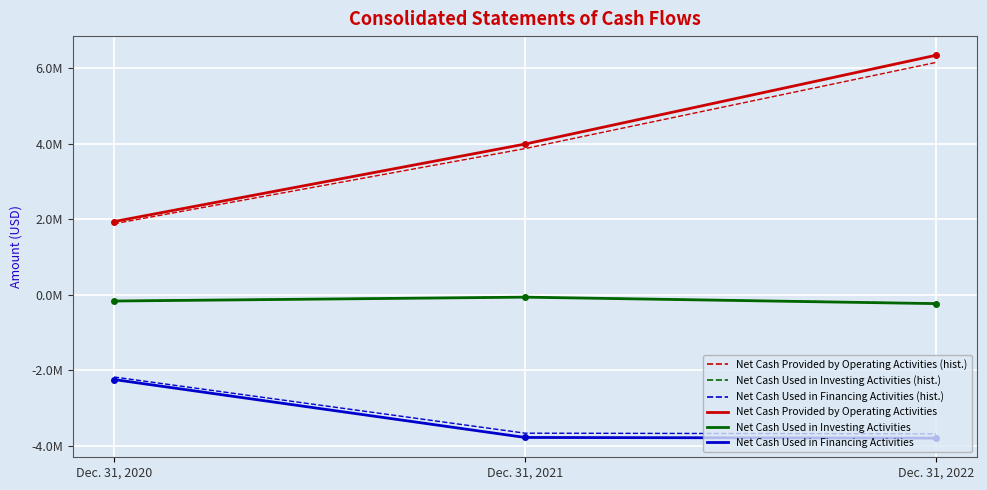

Reading left to right, list all the values displayed in this chart.

Net Cash Provided by Operating Activities: Dec. 31, 2020=1935945	Dec. 31, 2021=3985988	Dec. 31, 2022=6336253
Net Cash Used in Investing Activities: Dec. 31, 2020=-166820	Dec. 31, 2021=-64316	Dec. 31, 2022=-235497
Net Cash Used in Financing Activities: Dec. 31, 2020=-2244036	Dec. 31, 2021=-3776590	Dec. 31, 2022=-3794455